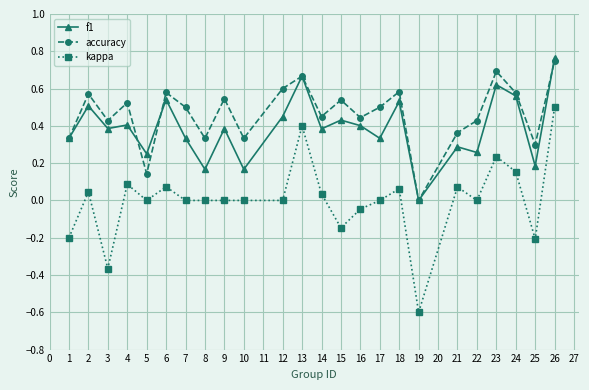

Which series has the largest range (max minus min)?

kappa